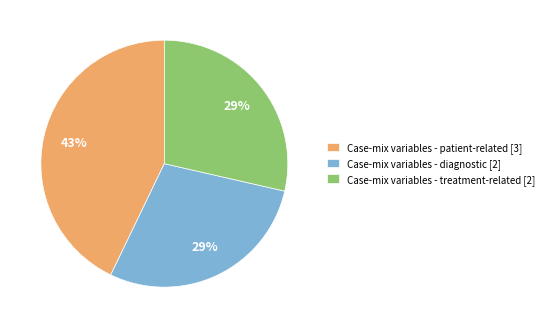

Is there a majority slice in this chart?

No